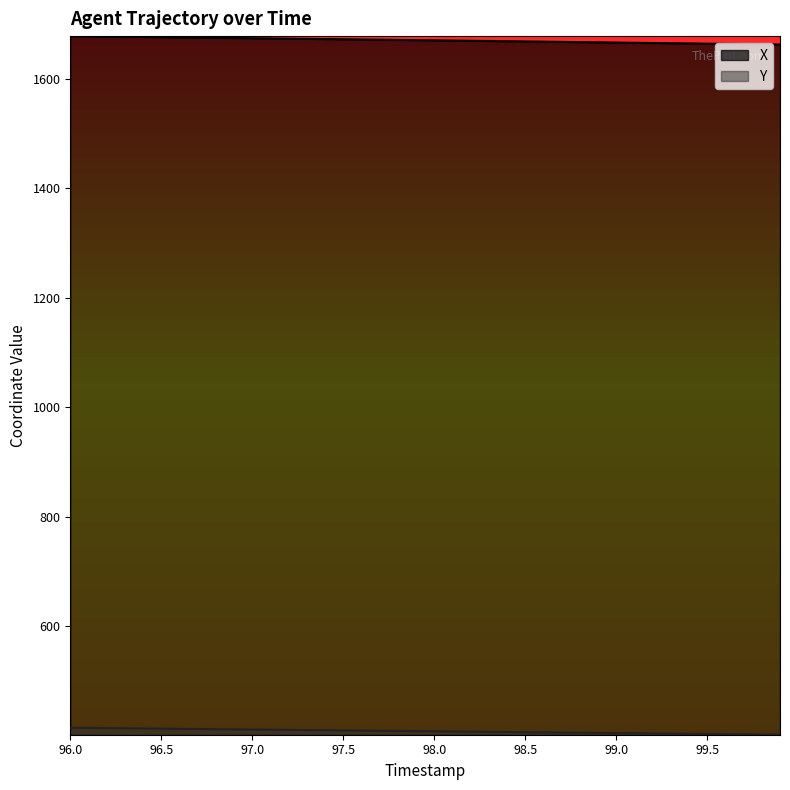

At how many categories does at least one series exceed 681?

40